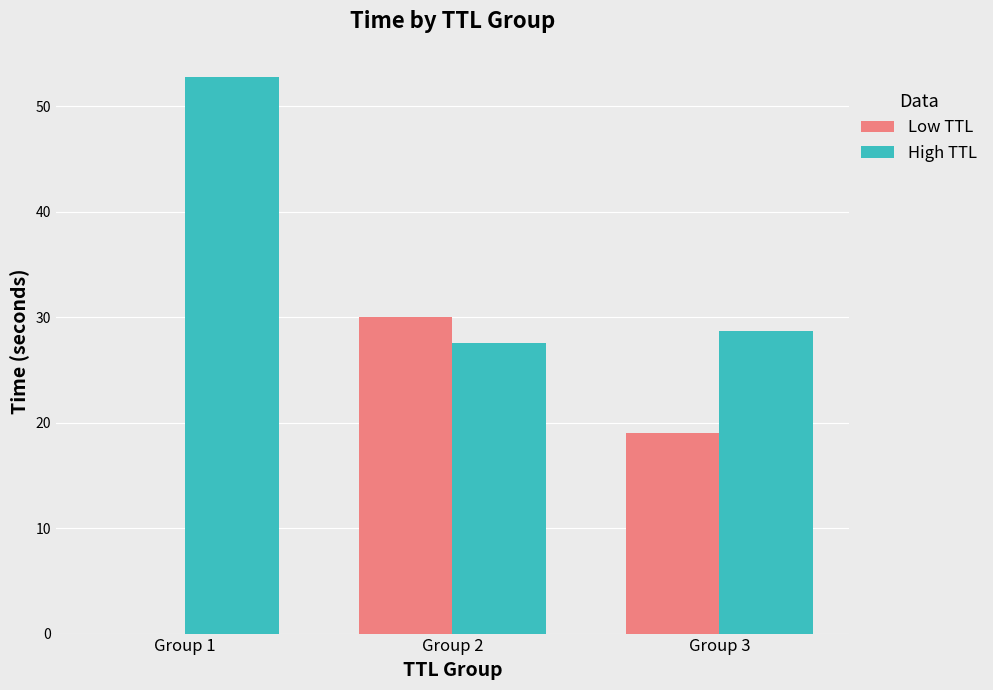

Which category has the highest value in the High TTL series?

Group 1